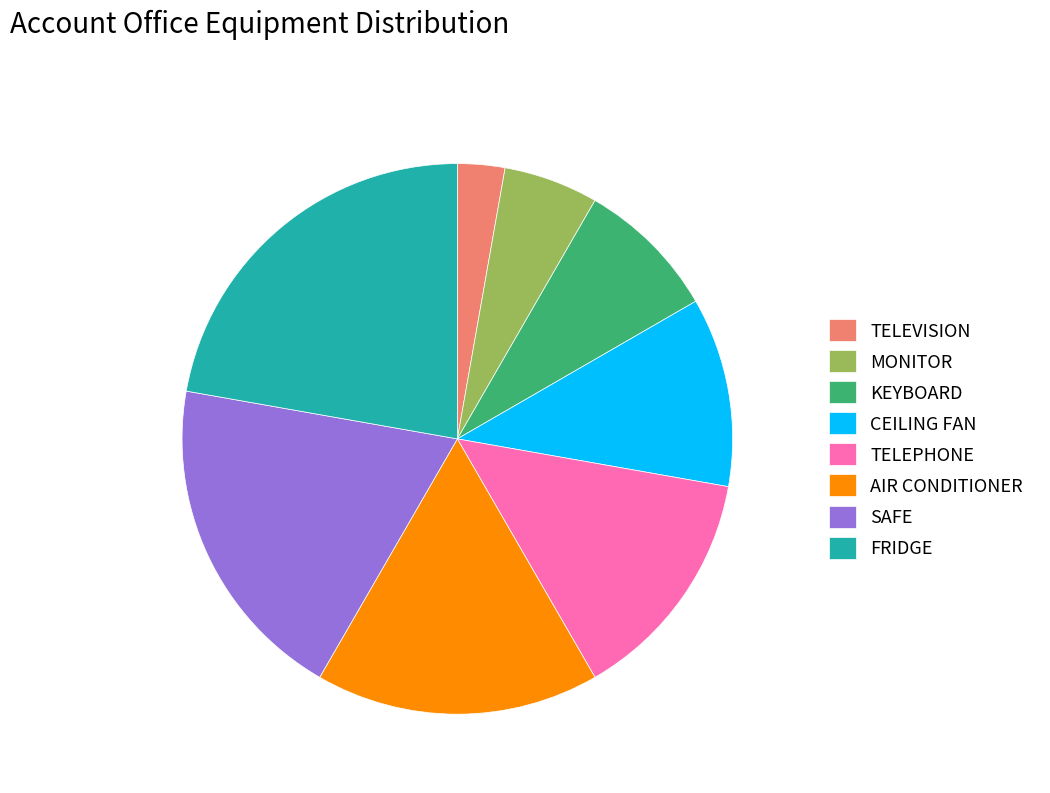

The CEILING FAN slice represents 1% of the pie. True or false?

False